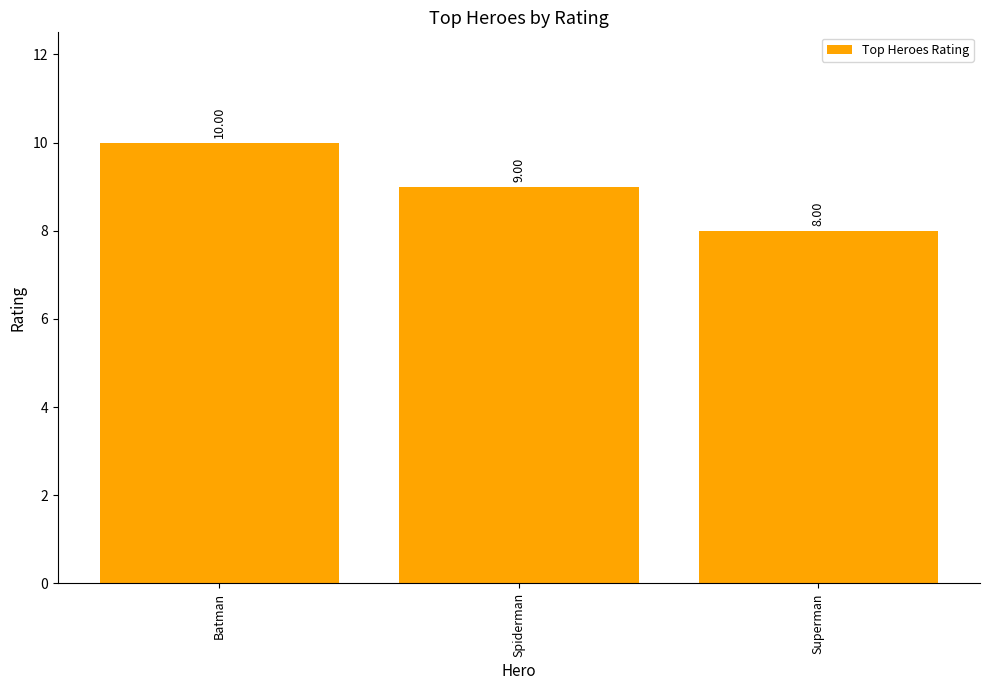

What is the smallest value displayed?

8